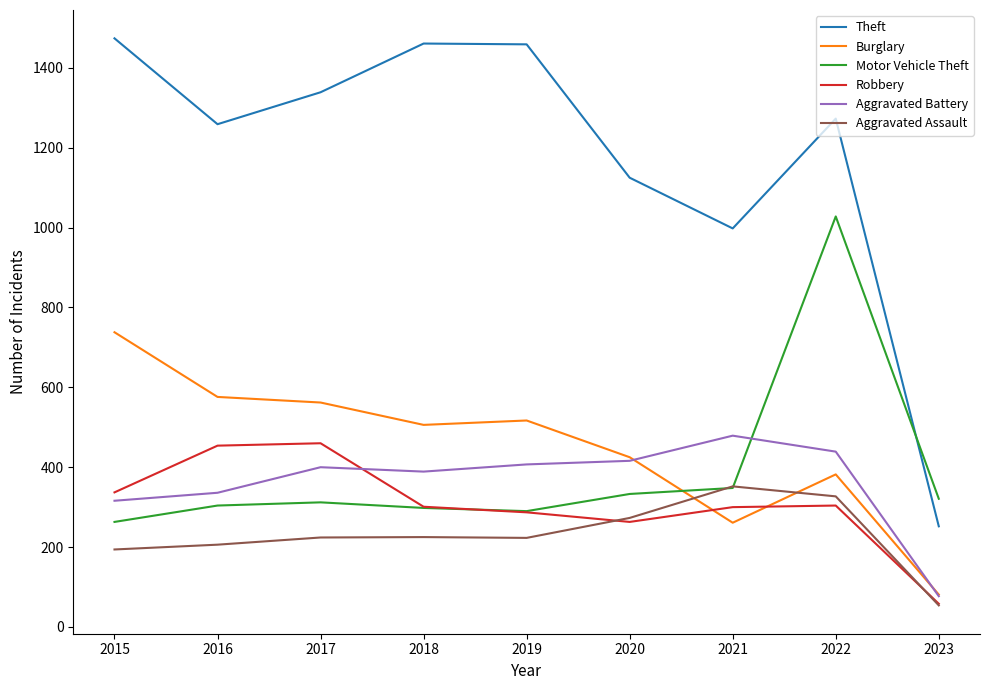

What is the sum of the Motor Vehicle Theft values at 2016 and 2018?

602